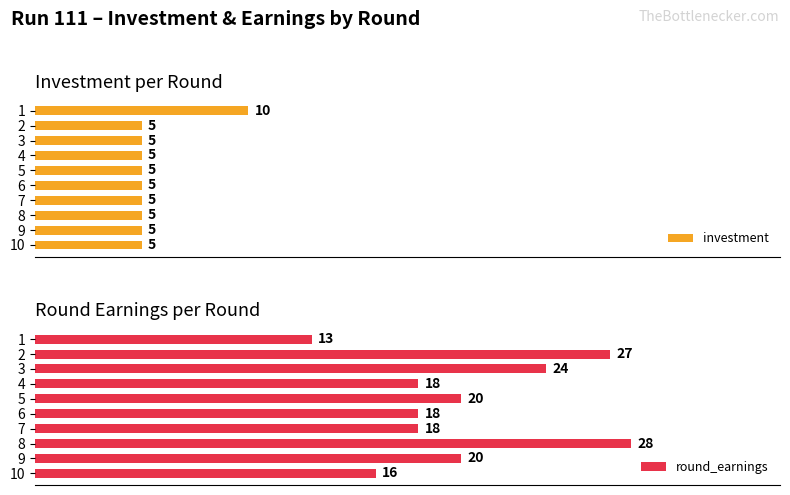

Rank the series at 2 from lowest to highest value.

investment, round_earnings